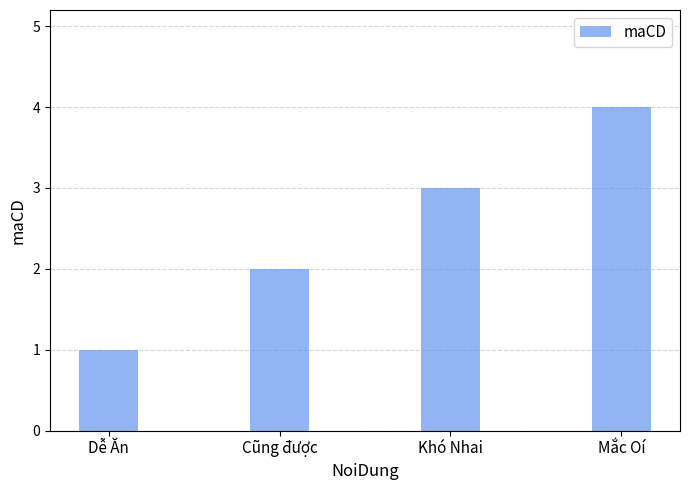

What is the smallest value displayed?

1